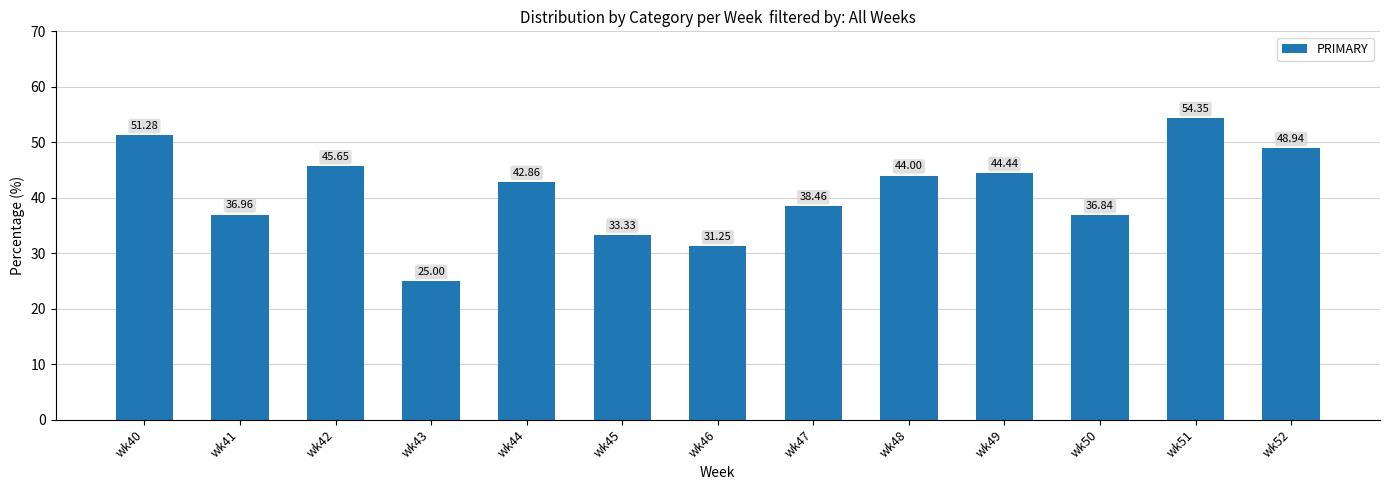

List the labels in order of value, largest first.

wk51, wk40, wk52, wk42, wk49, wk48, wk44, wk47, wk41, wk50, wk45, wk46, wk43